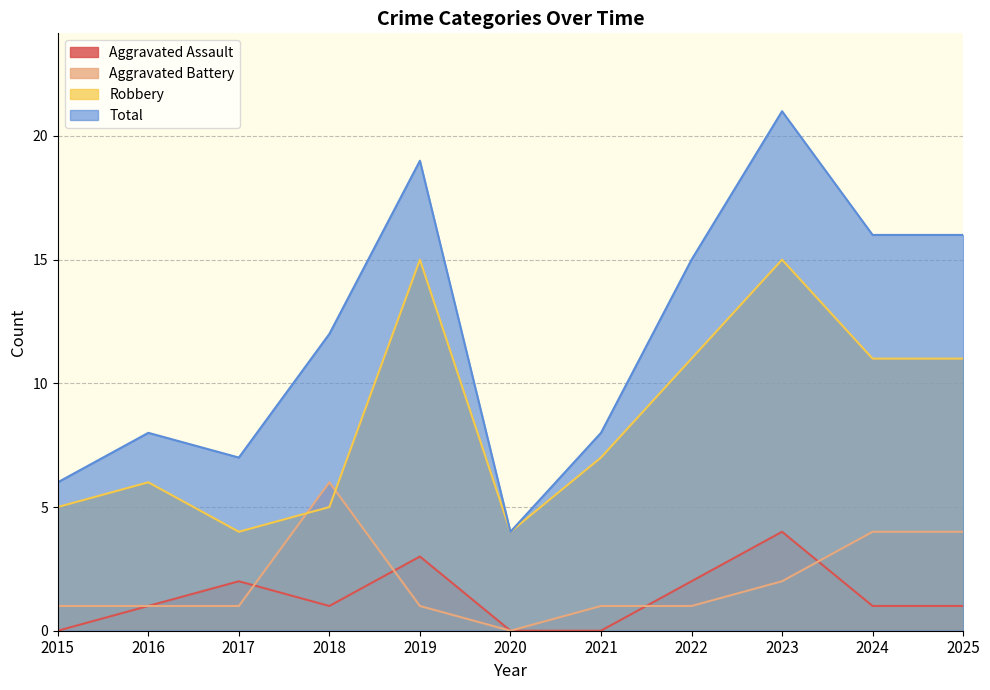

Reading right to left, transcribe all the data shown in this chart.

Aggravated Assault: 1	1	4	2	0	0	3	1	2	1	0
Aggravated Battery: 4	4	2	1	1	0	1	6	1	1	1
Robbery: 11	11	15	11	7	4	15	5	4	6	5
Total: 16	16	21	15	8	4	19	12	7	8	6